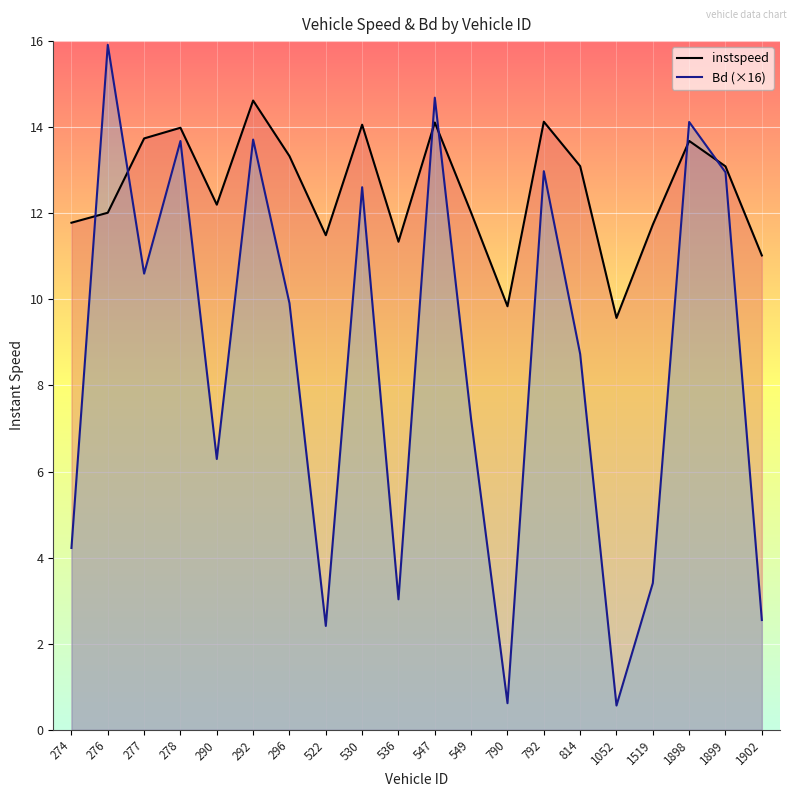

At which category is the sum across all series the highest?

547